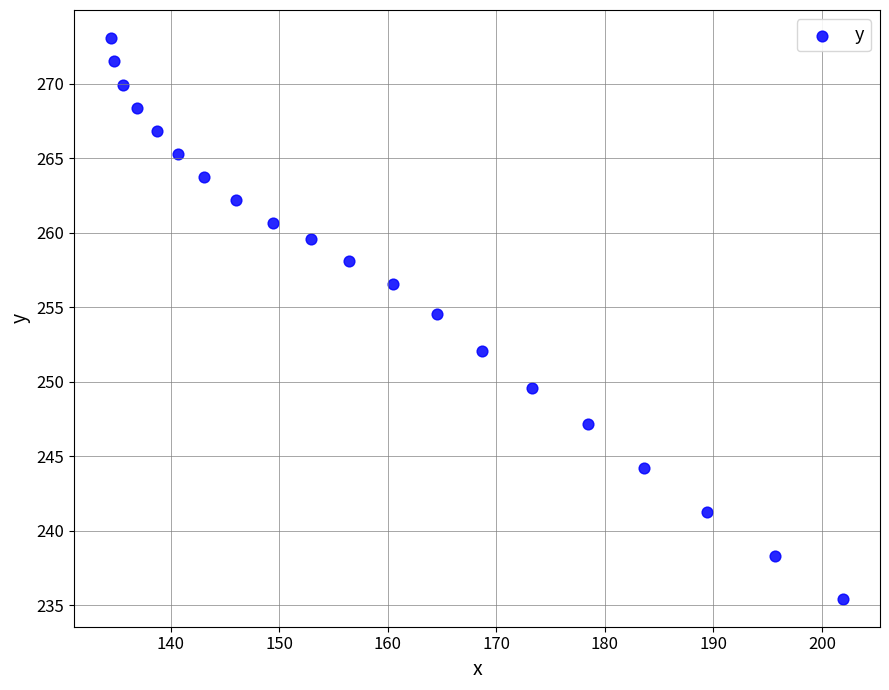

What Y value in the scatter plot is closest to 254?

254.6